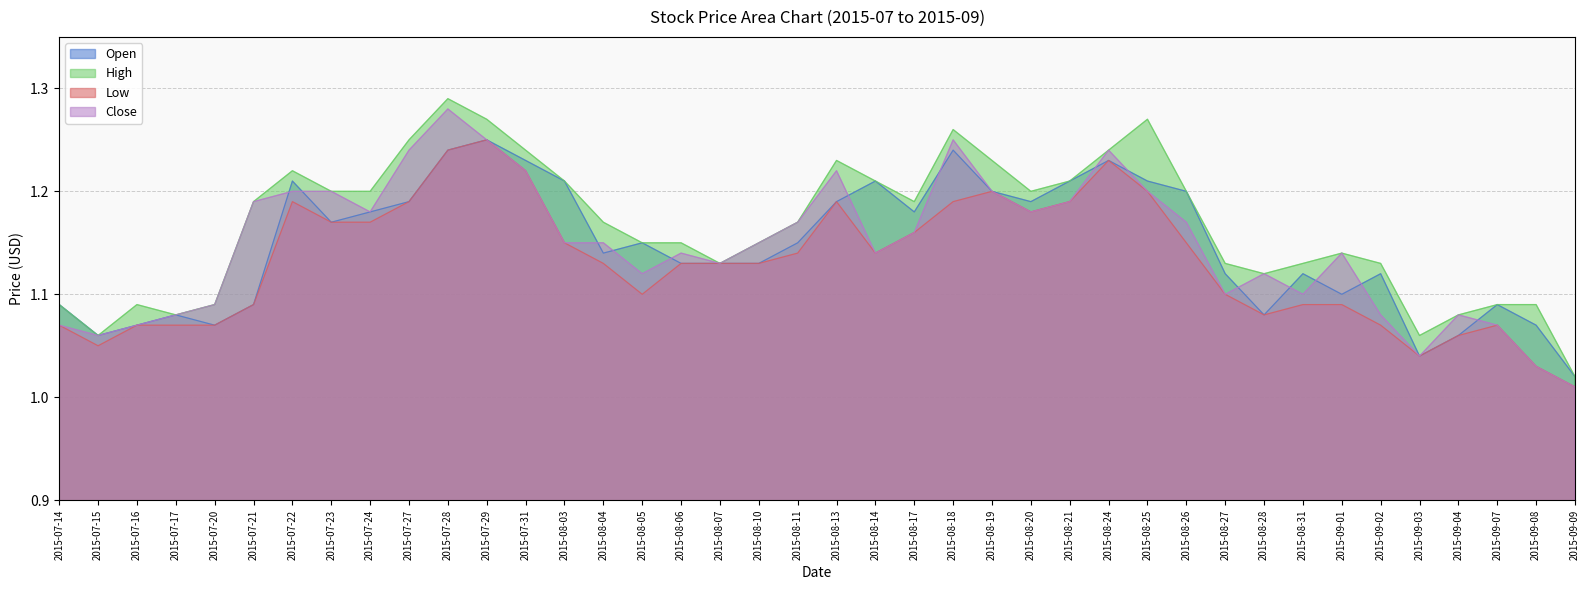

The High series shows 2.0 at 2015-07-24. True or false?

False